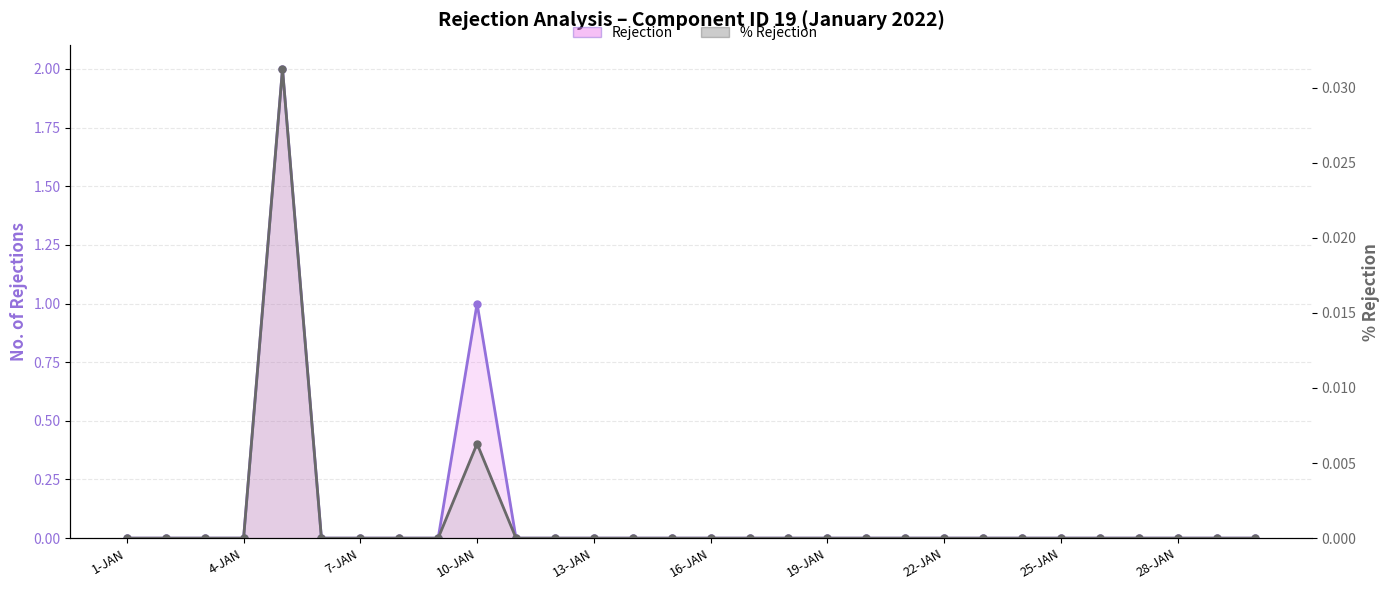

Reading left to right, list all the values displayed in this chart.

Rejection: 0.0	0.0	0.0	0.0	2.0	0.0	0.0	0.0	0.0	1.0	0.0	0.0	0.0	0.0	0.0	0.0	0.0	0.0	0.0	0.0	0.0	0.0	0.0	0.0	0.0	0.0	0.0	0.0	0.0	0.0
% Rejection: 0.0	0.0	0.0	0.0	0.0	0.0	0.0	0.0	0.0	0.0	0.0	0.0	0.0	0.0	0.0	0.0	0.0	0.0	0.0	0.0	0.0	0.0	0.0	0.0	0.0	0.0	0.0	0.0	0.0	0.0